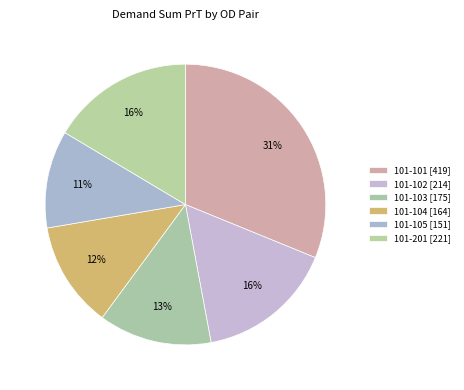

Rank the categories by value from lowest to highest.

101-105, 101-104, 101-103, 101-102, 101-201, 101-101